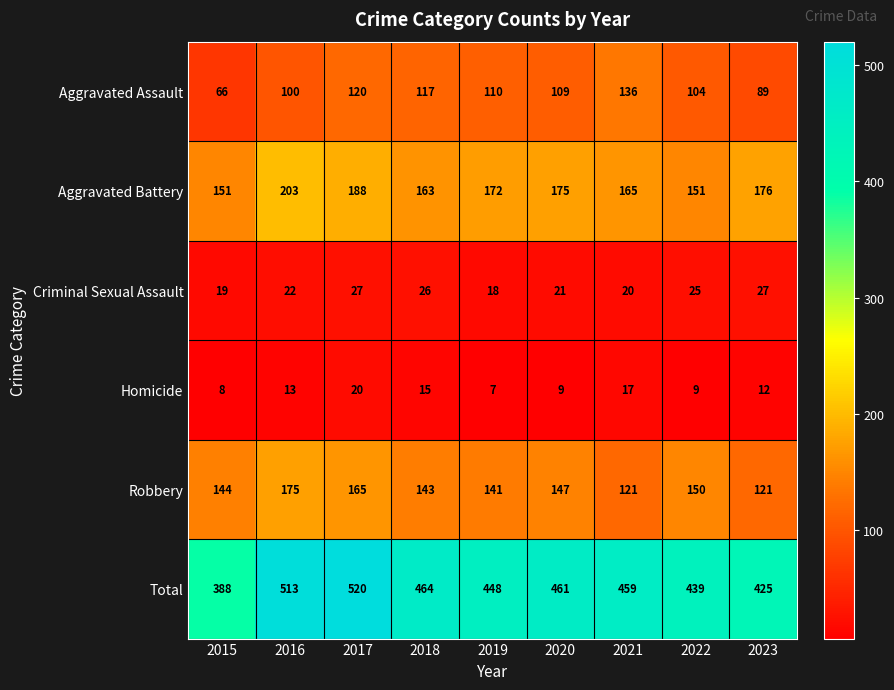

What is the average value of the Aggravated Battery series?

172